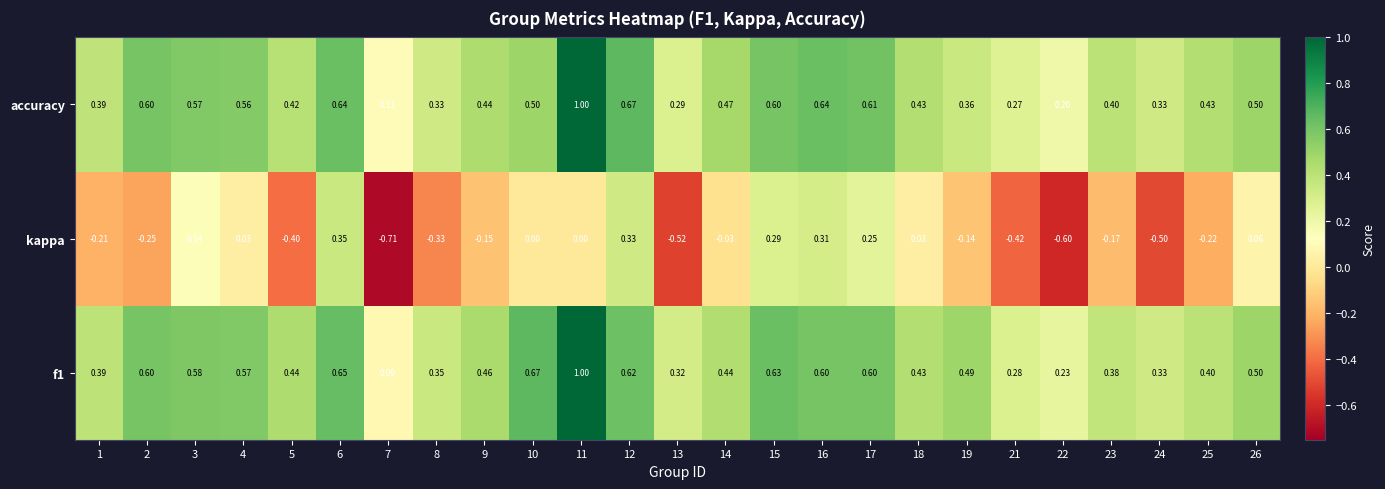

At which category is the sum across all series the highest?

11